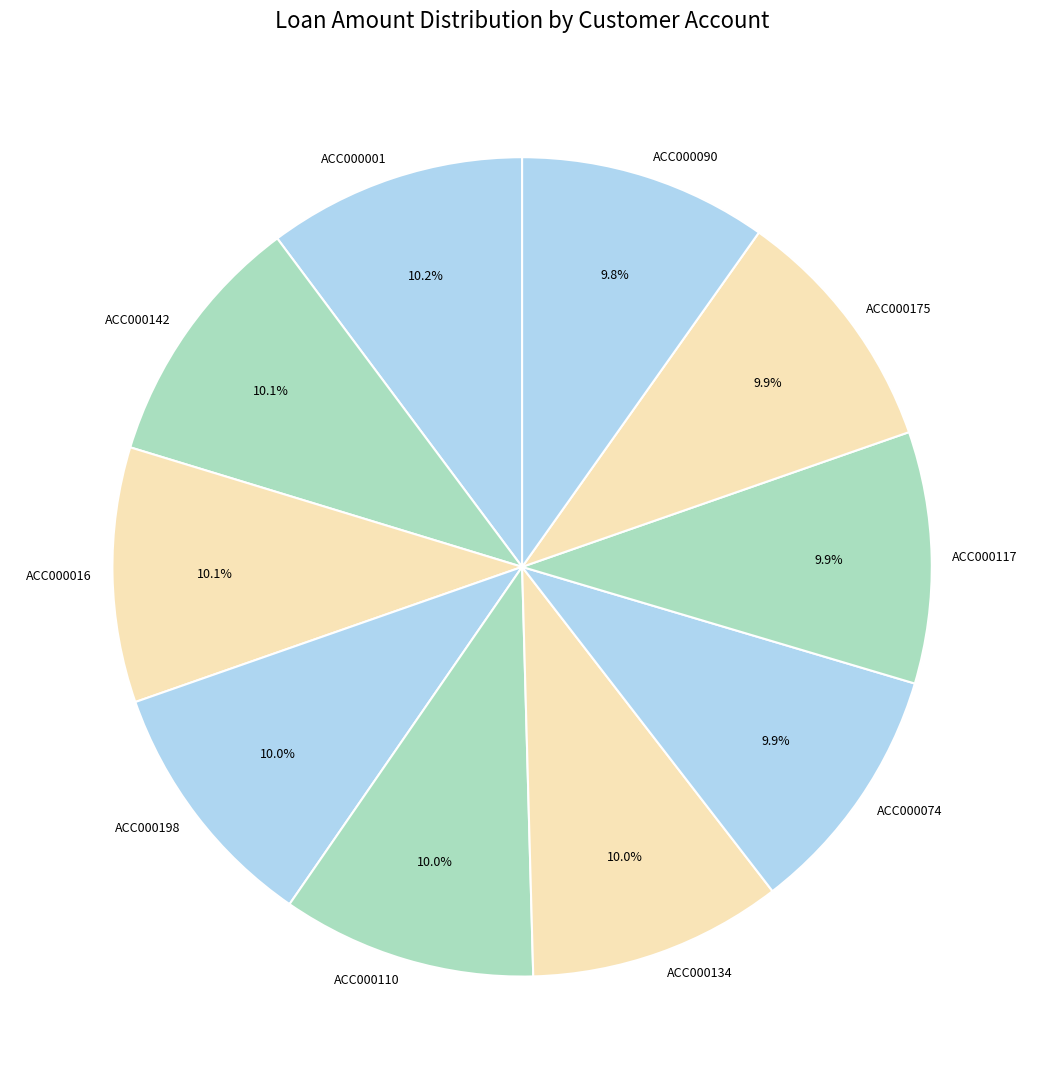

Is it true that ACC000001 is 21% of the pie?

False